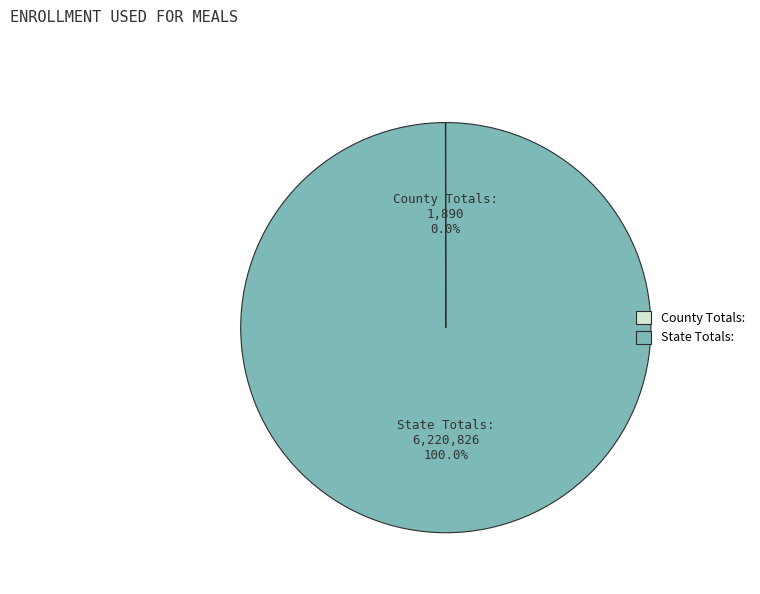

Is there any slice that represents more than half of the pie?

Yes